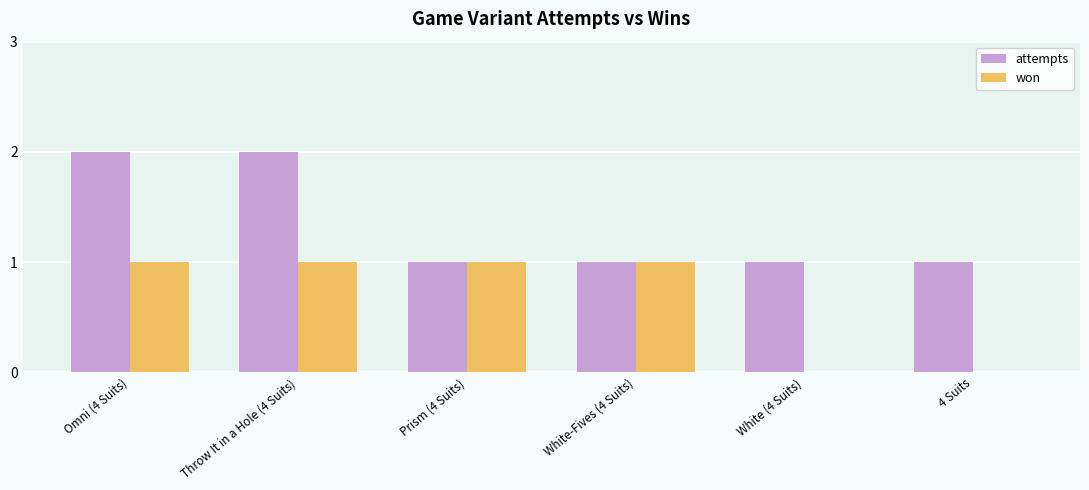

What is the average value of the won series?

1